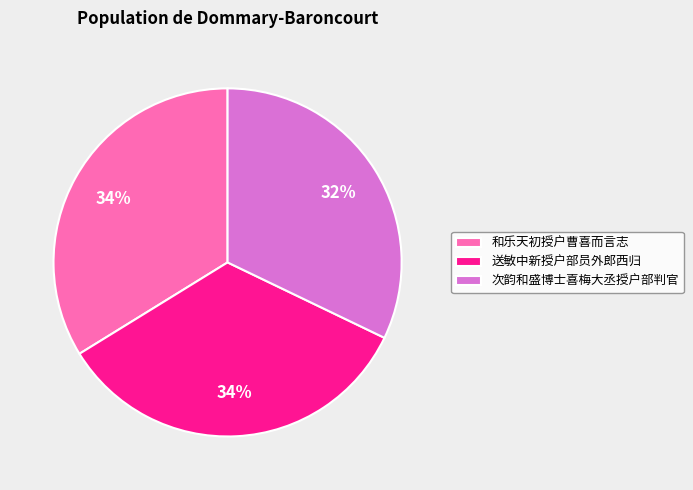

Which category has the smallest portion of the pie?

次韵和盛博士喜梅大丞授户部判官